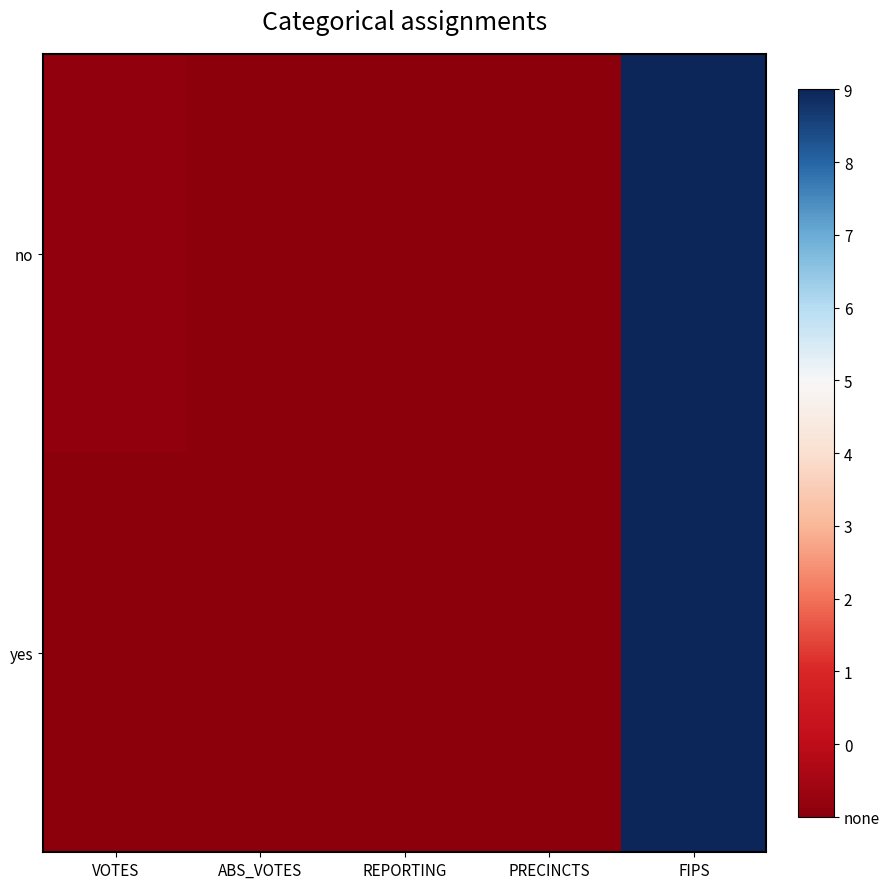

How many distinct data groups are displayed?

2